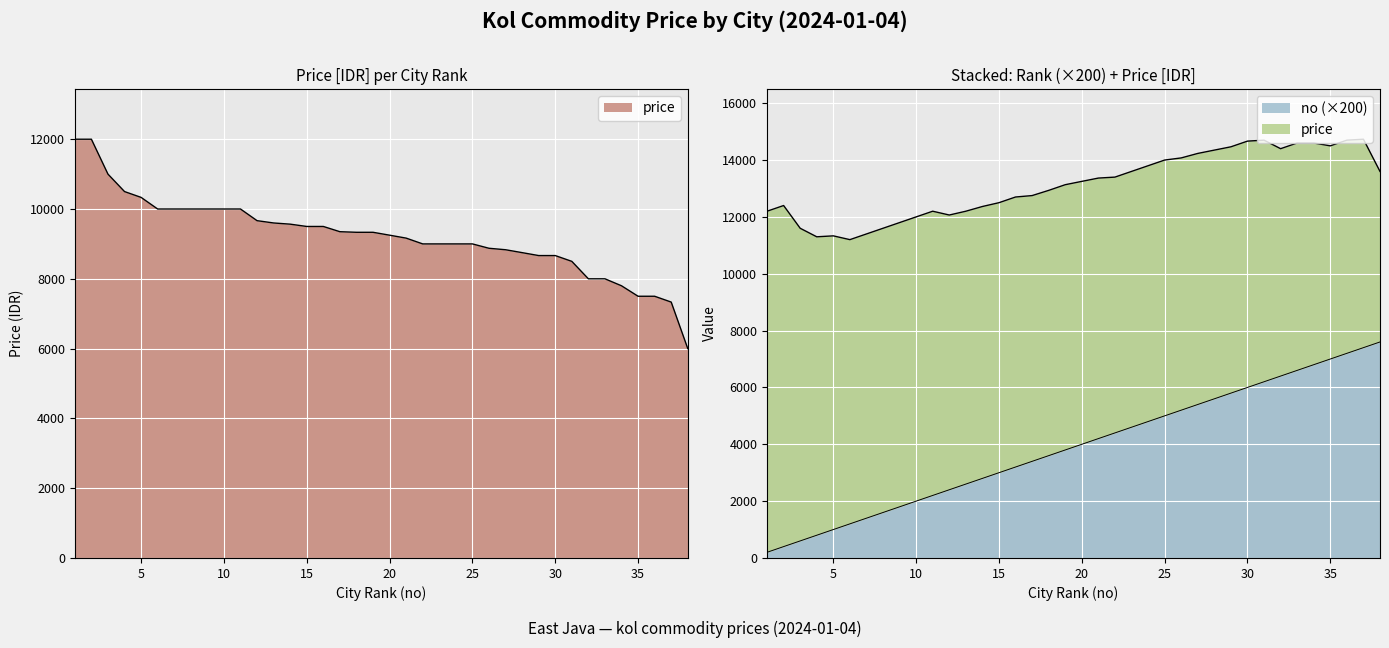

How many lines are shown in the chart?

2